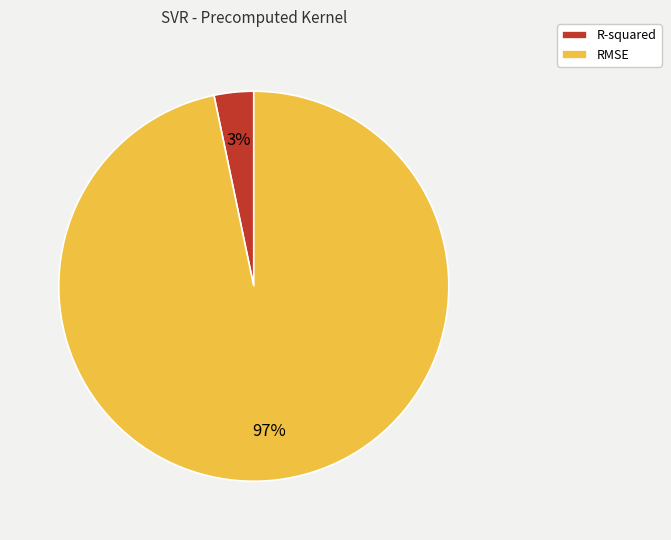

Does any single category account for the majority?

Yes